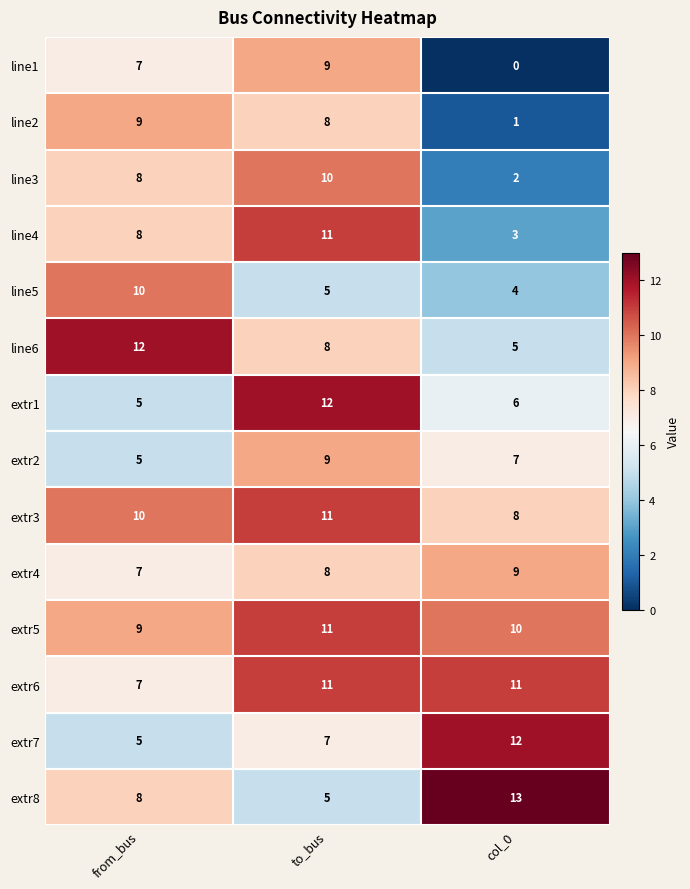

What is the difference between the highest and lowest values at col_0?

13